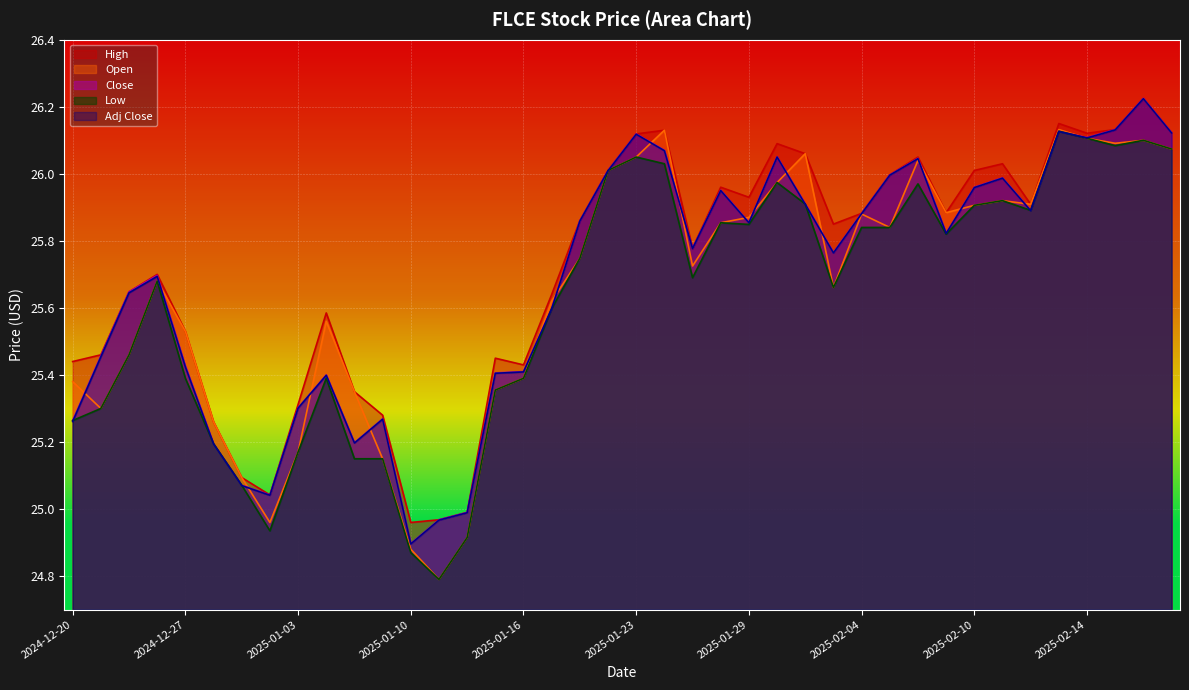

At how many categories does at least one series exceed 26?

13